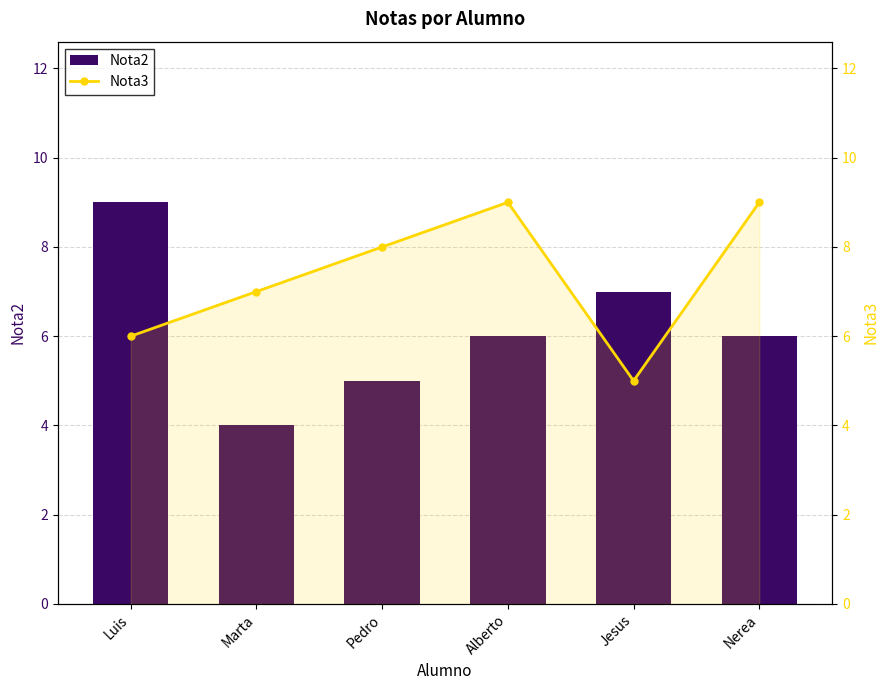

What is the sum of all Nota2 values?

37